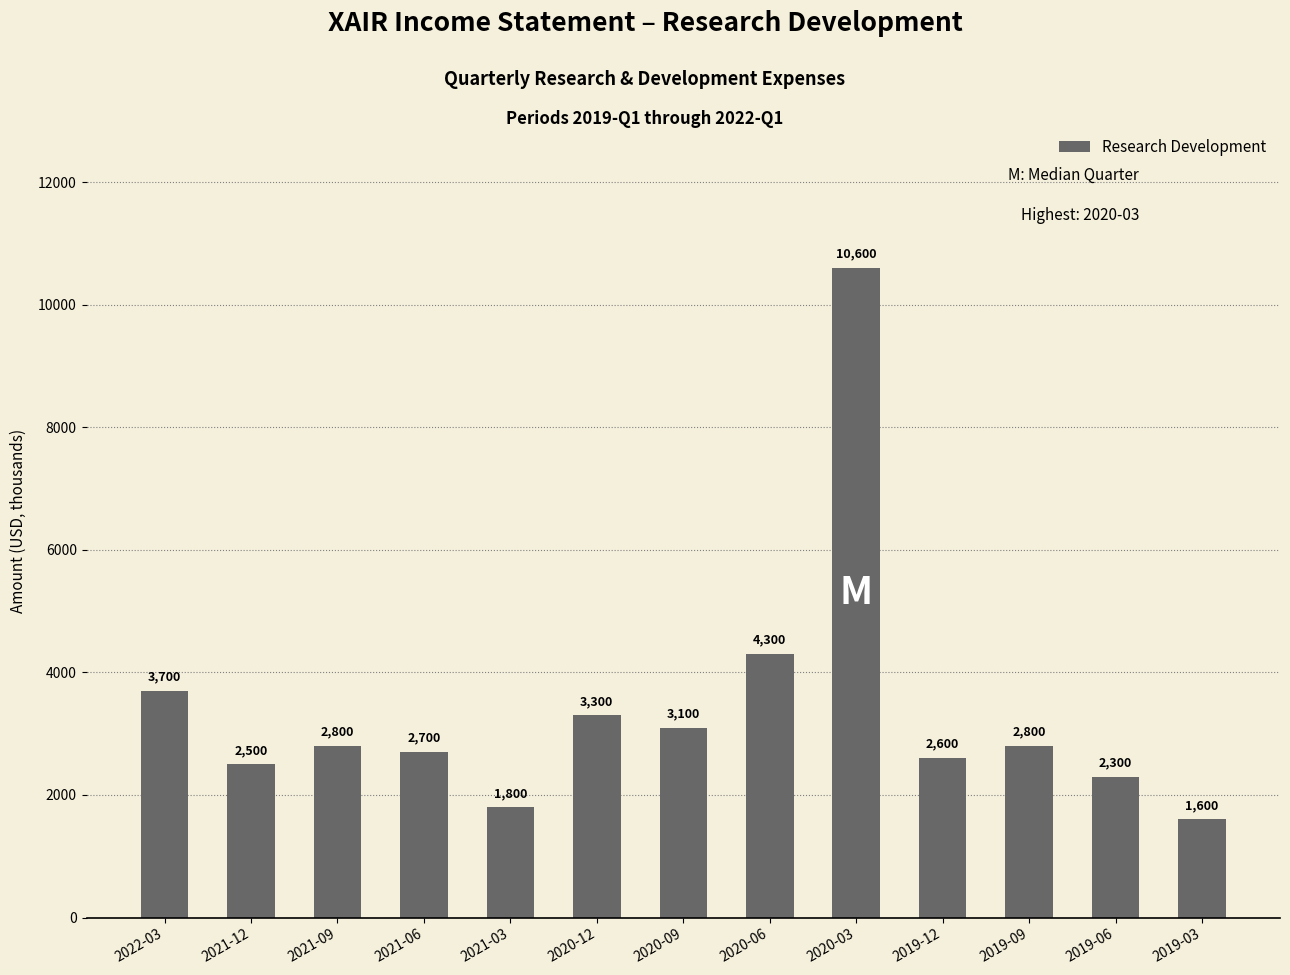

Where is the data nearest to the value 6100?

2020-06